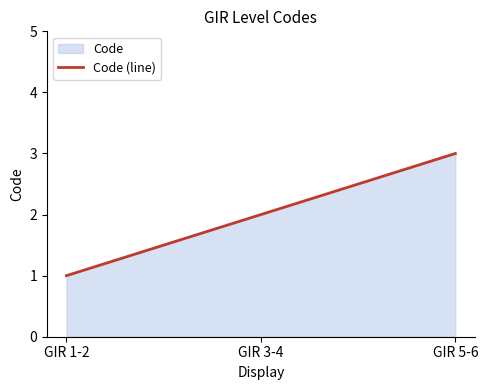

Between GIR 1-2 and GIR 5-6, which is larger?

GIR 5-6